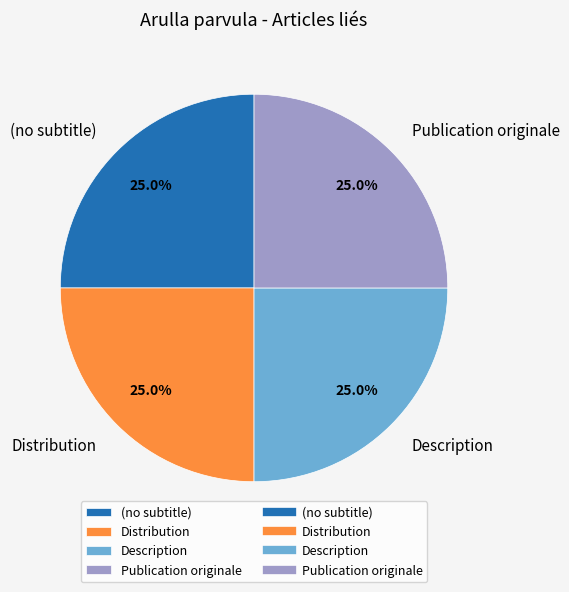

How much of the chart is everything except (no subtitle)?

75.0%